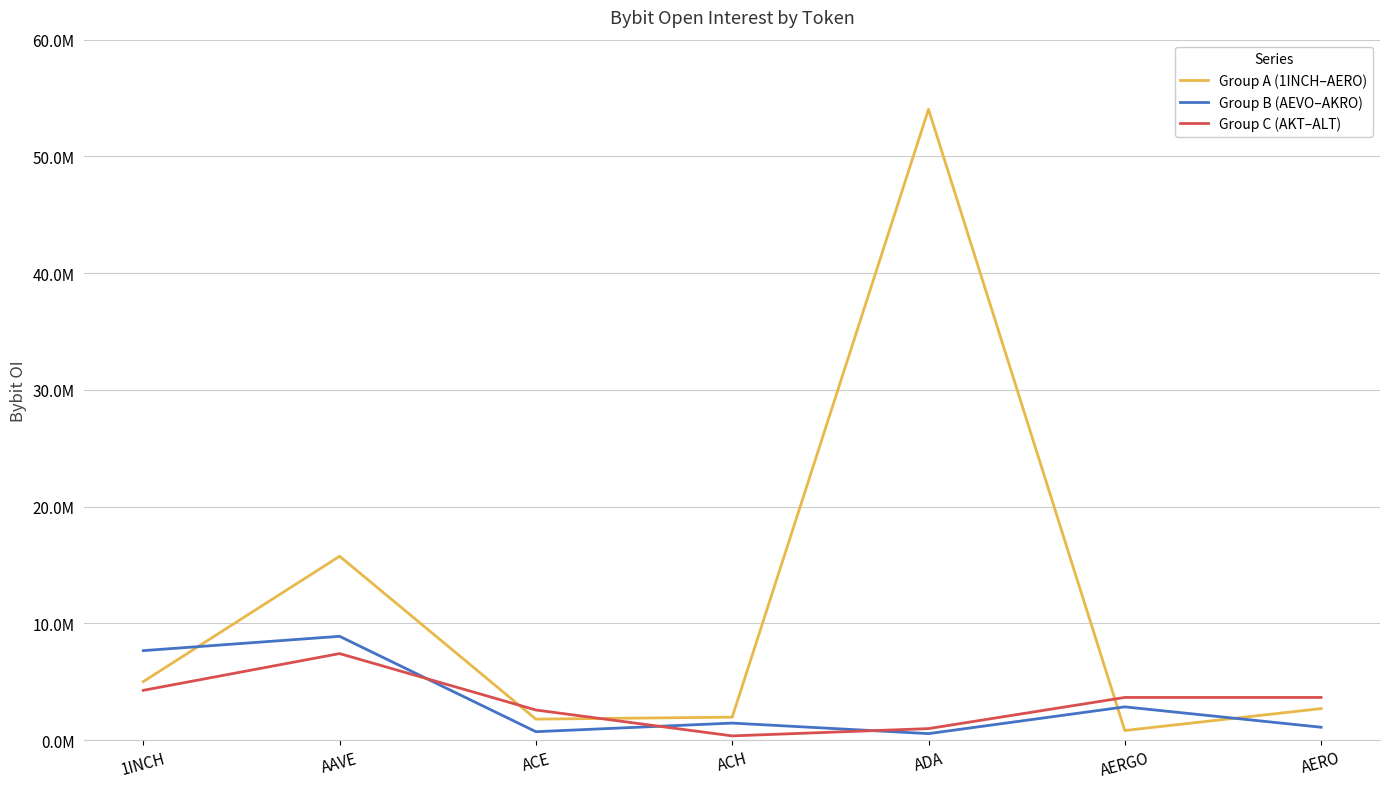

Is this an area chart (filled region under the line)?

No